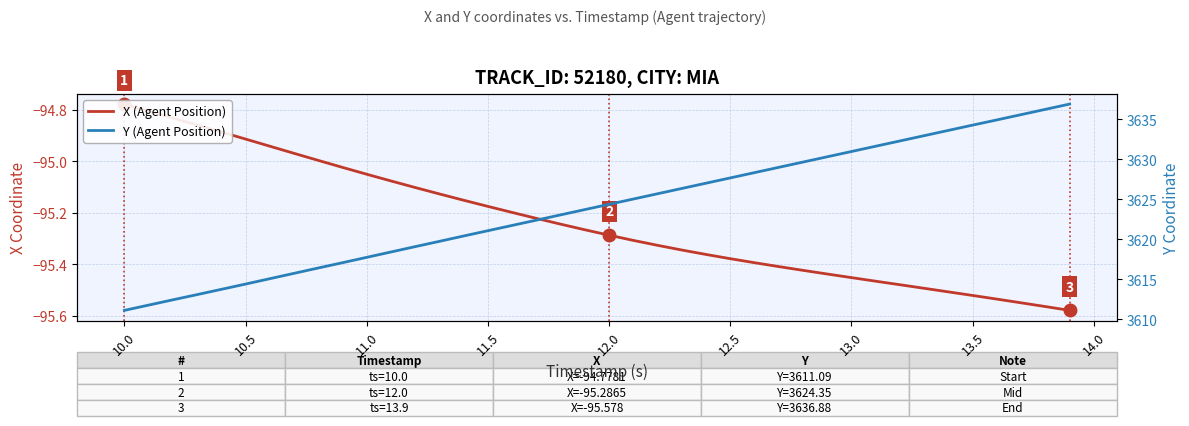

What is the label of the 37th point from the right?

11.0